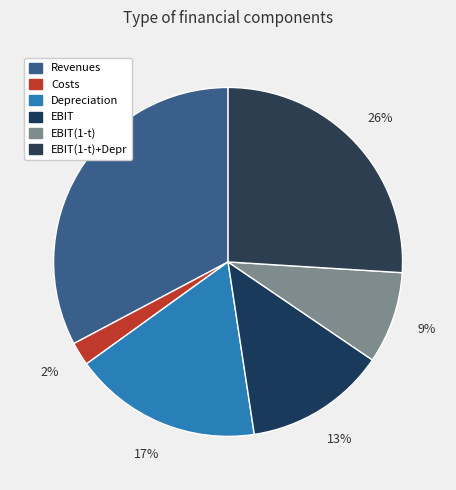

How many slices are in this pie chart?

6